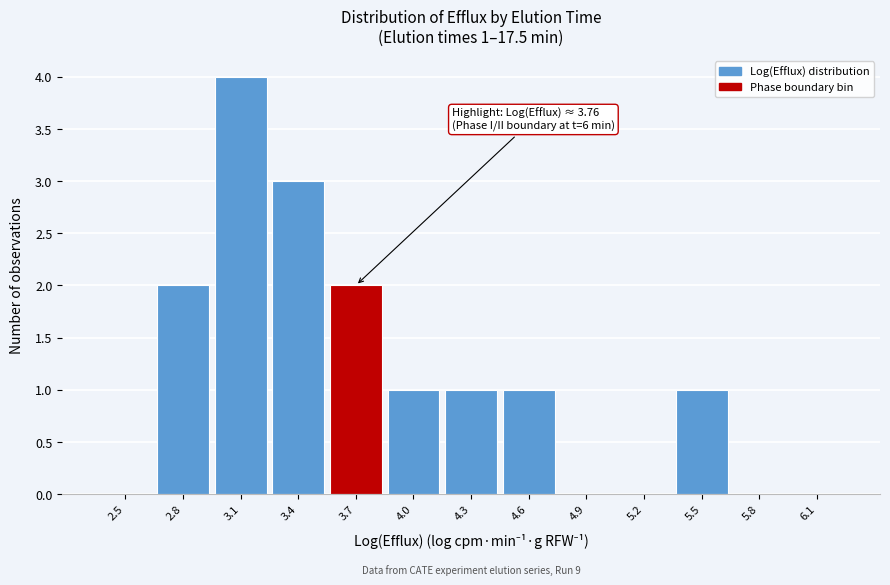

Reading left to right, what are all the values shown in this chart?

2.5=0	2.8=2	3.1=4	3.4=3	3.7=2	4.0=1	4.3=1	4.6=1	4.9=0	5.2=0	5.5=1	5.8=0	6.1=0